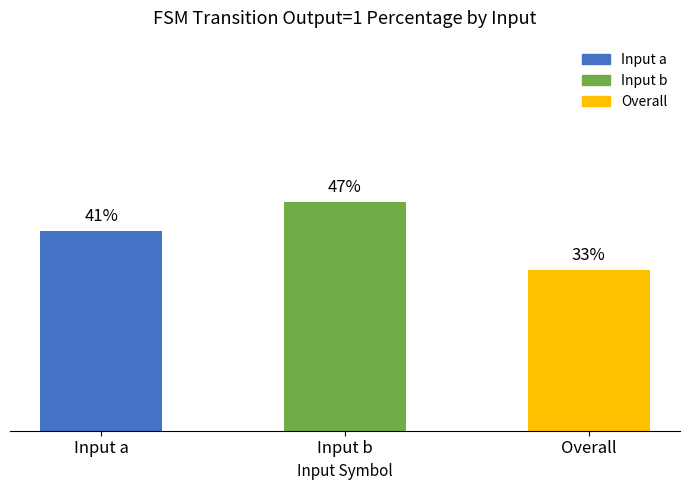

What is the label of the 2nd bar from the right?

Input b